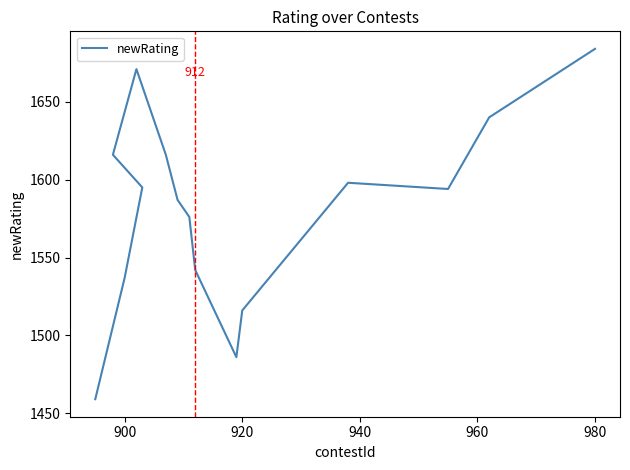

Does the chart have visible grid lines?

No